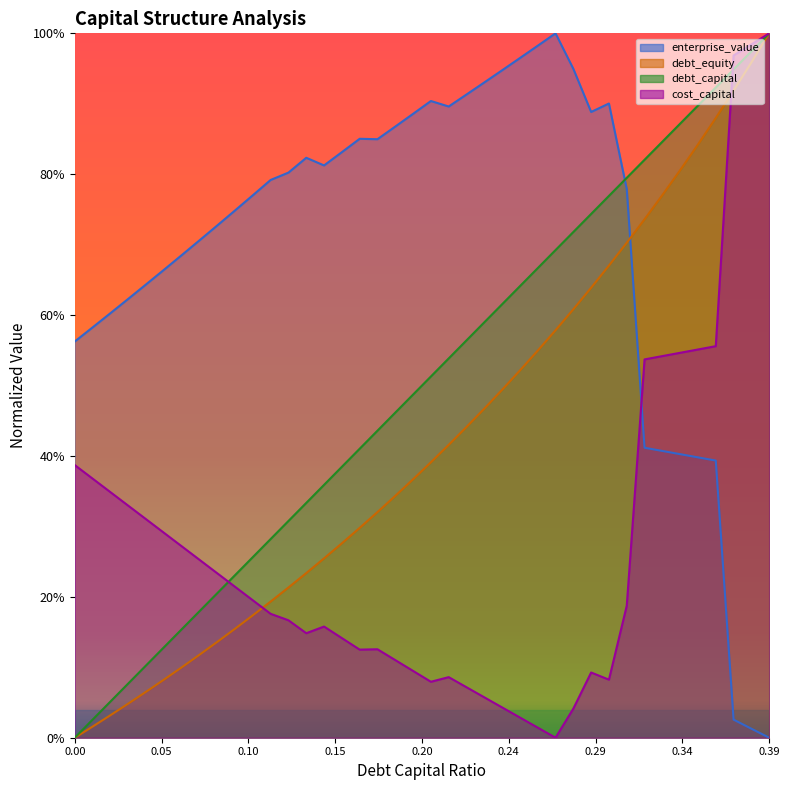

Is the value of debt_capital at 0.03 greater than the value of debt_equity at 0.08?

No